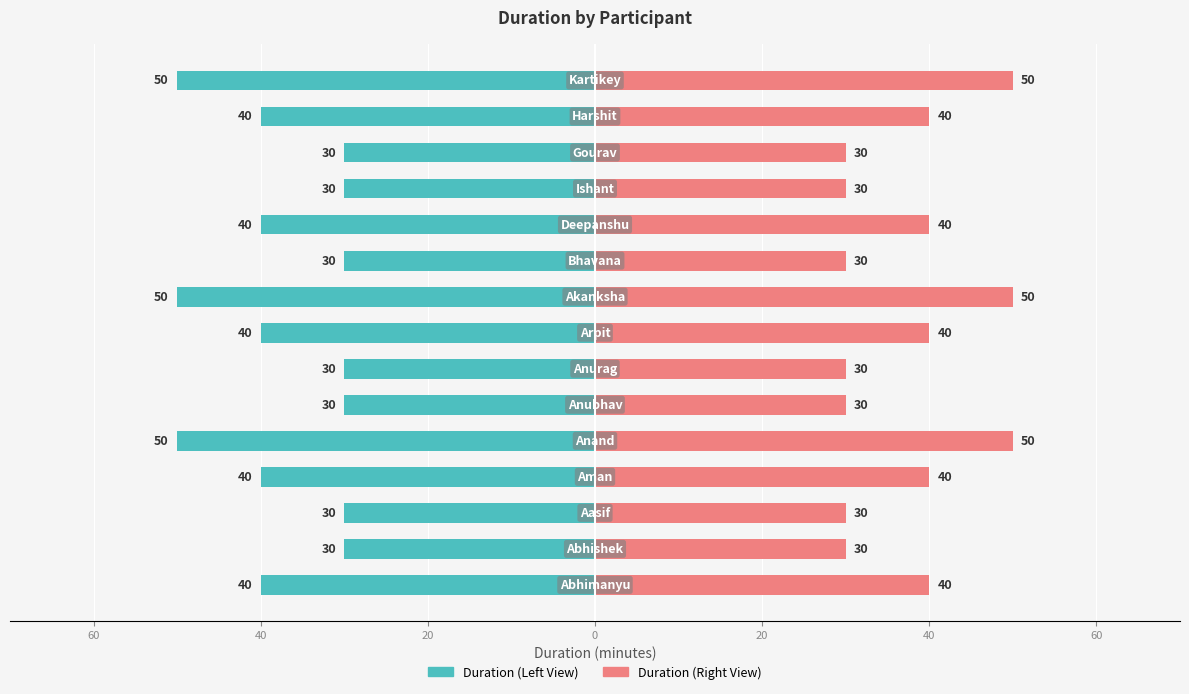

How many categories are shown in the chart?

15